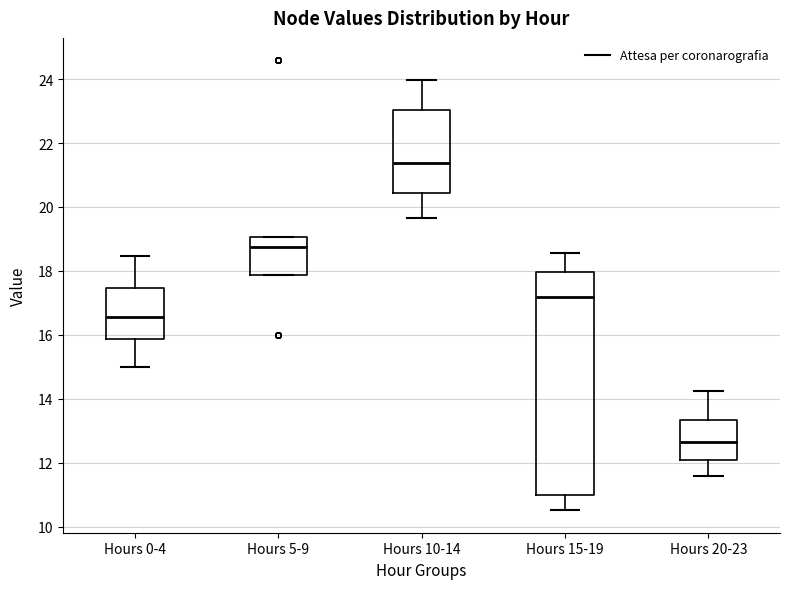

Reading left to right, transcribe this box plot: for each box, give where its median line is, the range the box spans, and where its two whiskers end, as read against the y-axis. The values are not printed on the chart, so give them approximately, as read against the axis.

Hours 0-4: median 16.6, box 15.8 to 17.4, whiskers 15.0 to 18.4
Hours 5-9: median 18.8, box 17.8 to 19.0, whiskers 17.8 to 19.0
Hours 10-14: median 21.4, box 20.4 to 23.0, whiskers 19.6 to 24.0
Hours 15-19: median 17.2, box 11.0 to 18.0, whiskers 10.6 to 18.6
Hours 20-23: median 12.6, box 12.0 to 13.4, whiskers 11.6 to 14.2